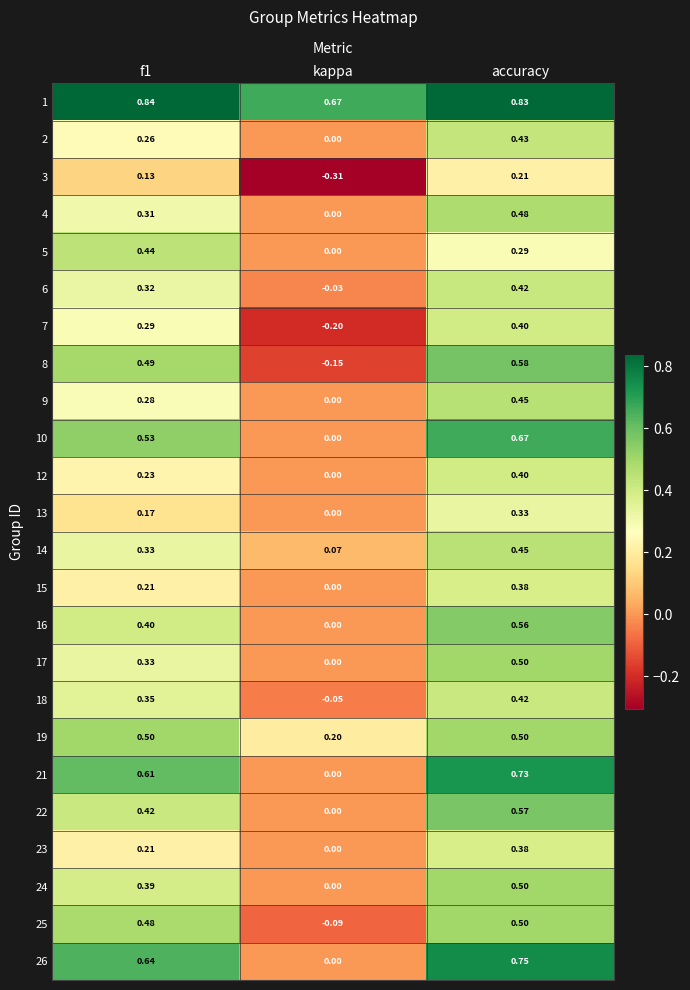

Which category has the lowest value across all series?

kappa